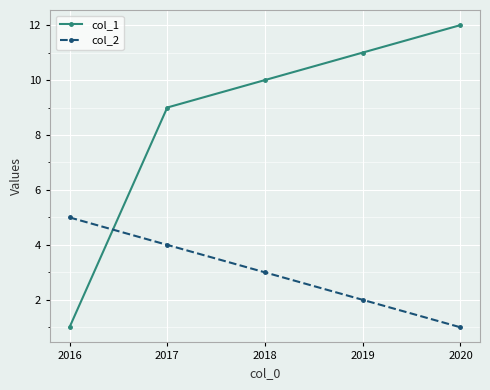

What is the average value of the col_2 series?

3